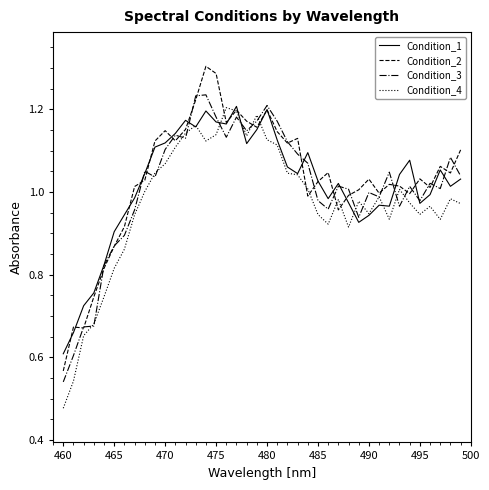

How many intersections are there between Condition_3 and Condition_4?

16